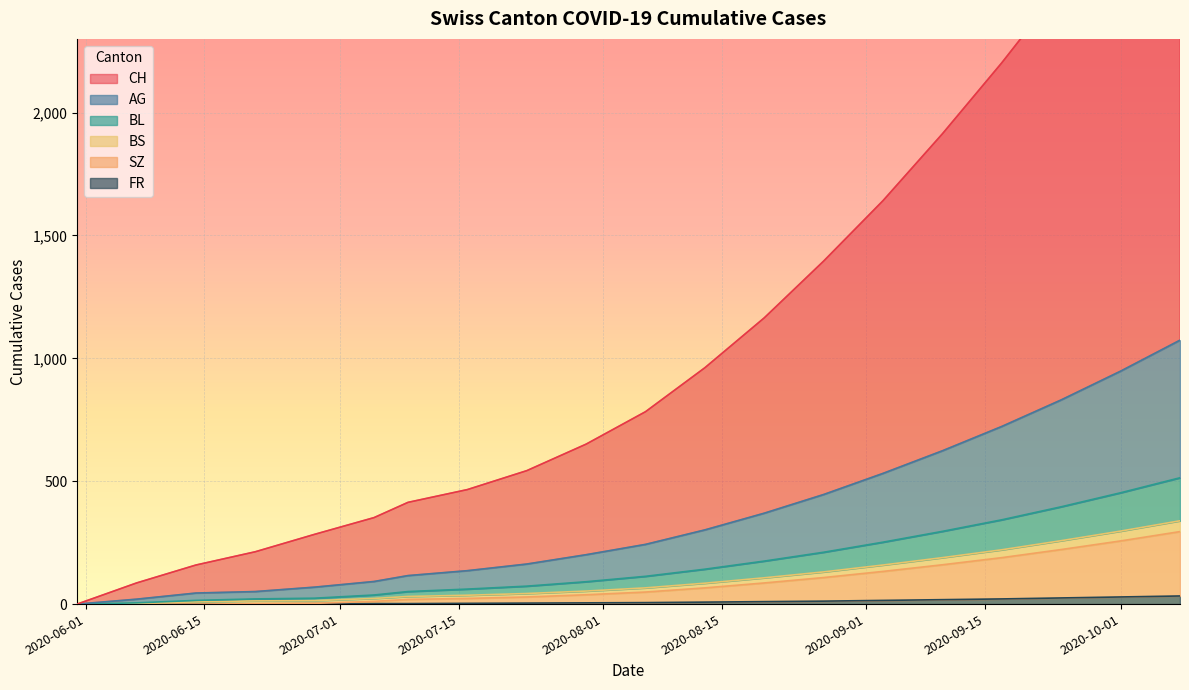

What is the maximum value shown in the chart?

3184